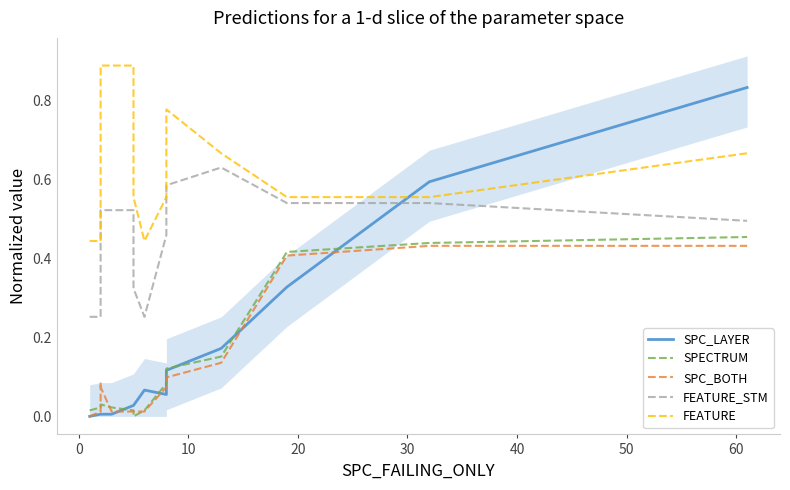

How many intersections are there between SPC_LAYER and FEATURE?

1